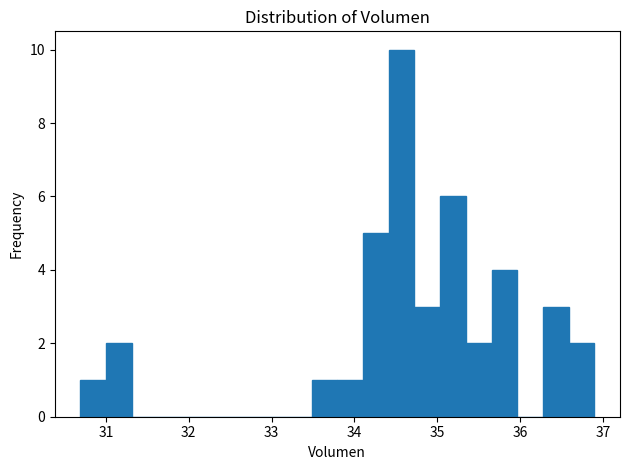

Read against the x-axis, roughly where is the centre of the tallest bar?

34.6